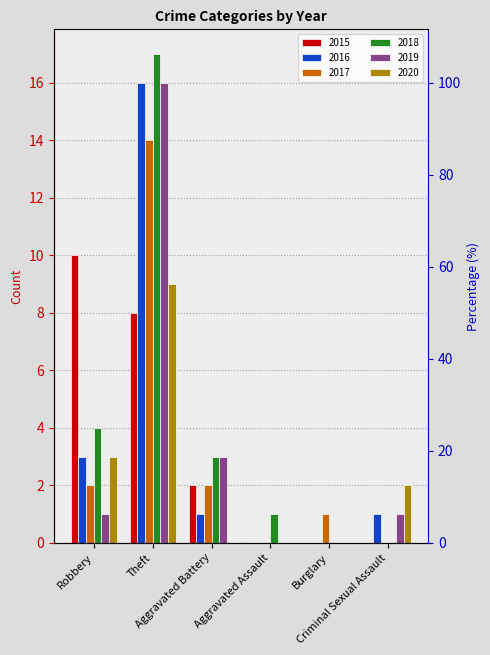

At which category does the chart reach its peak across all series?

Theft